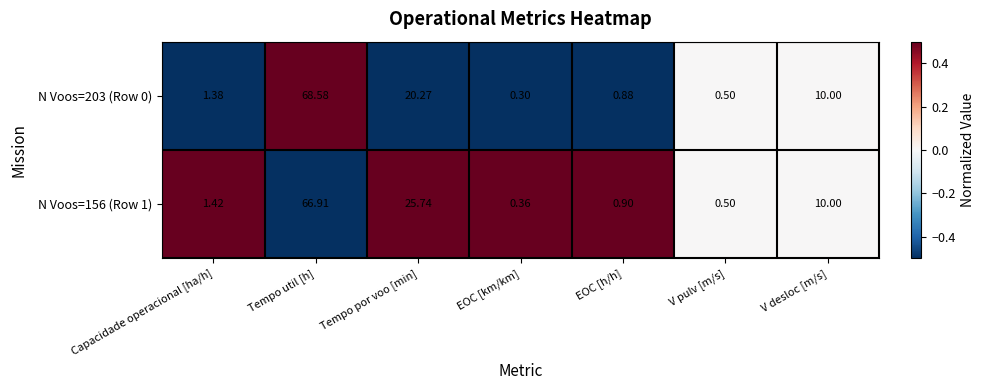

How many series are shown in this chart?

2